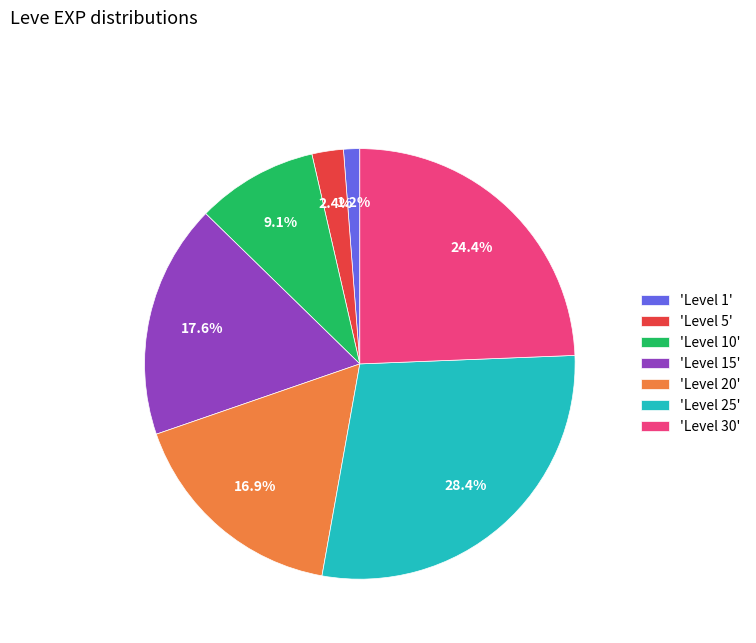

Which has a higher value, 'Level 5' or 'Level 1'?

'Level 5'